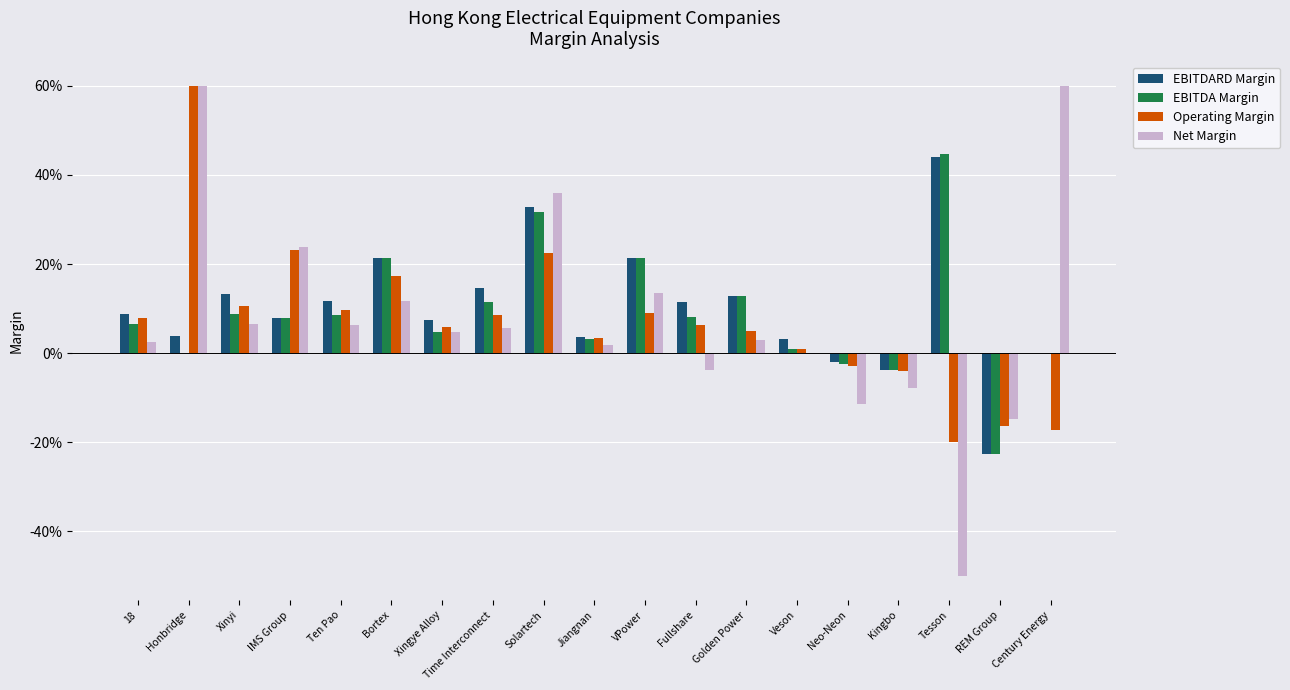

What is the average value of the EBITDARD Margin series?

0.1